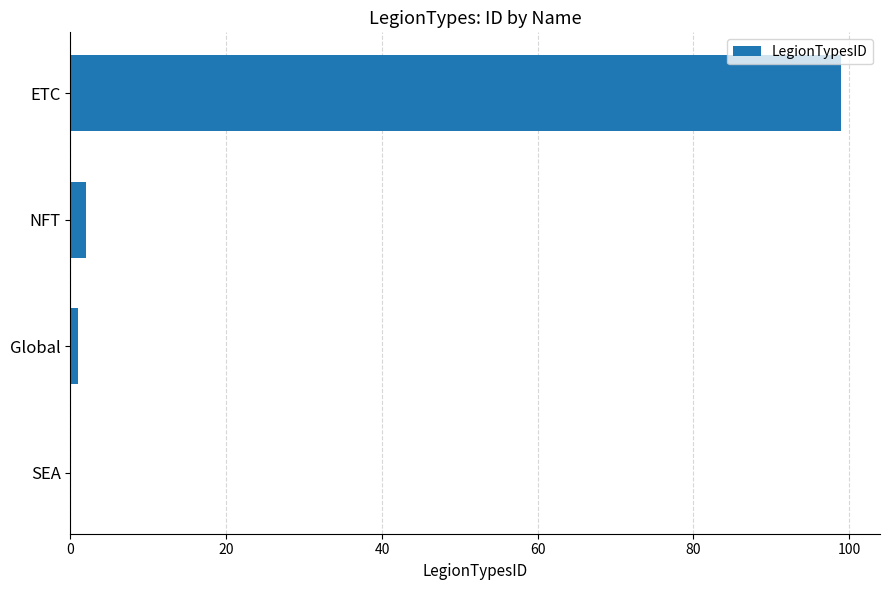

Are the bars horizontal?

Yes